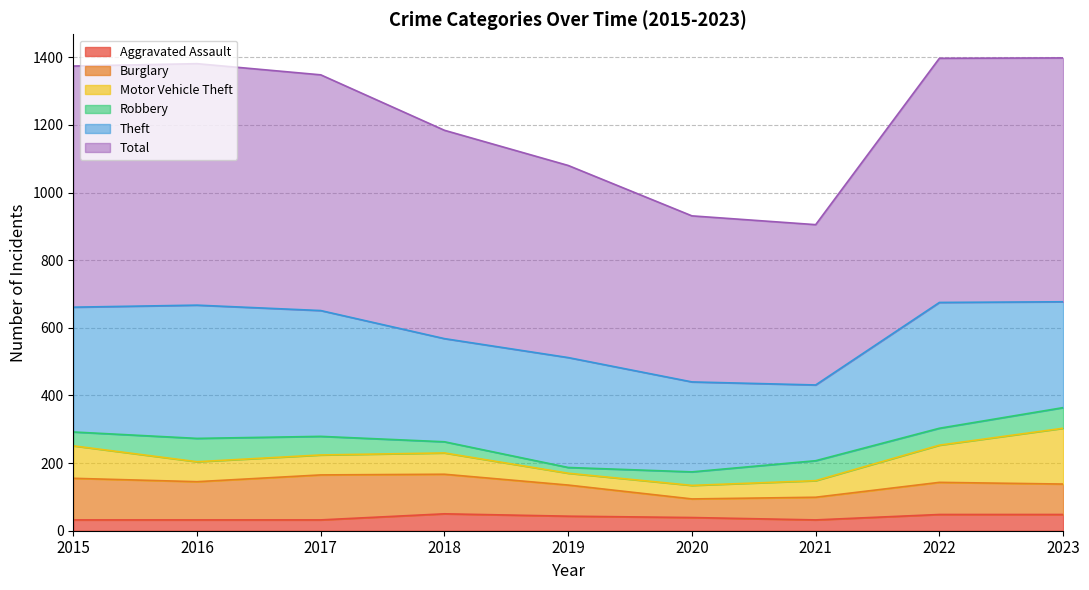

List the labels in order of Total value, largest first.

2022, 2023, 2016, 2015, 2017, 2018, 2019, 2020, 2021